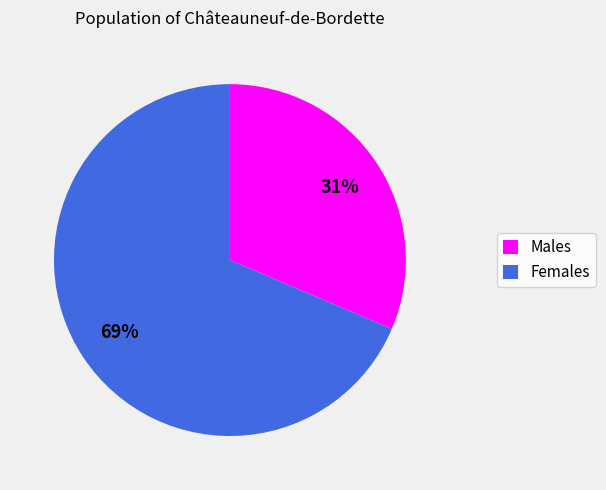

Which category has the biggest portion of the pie?

Females